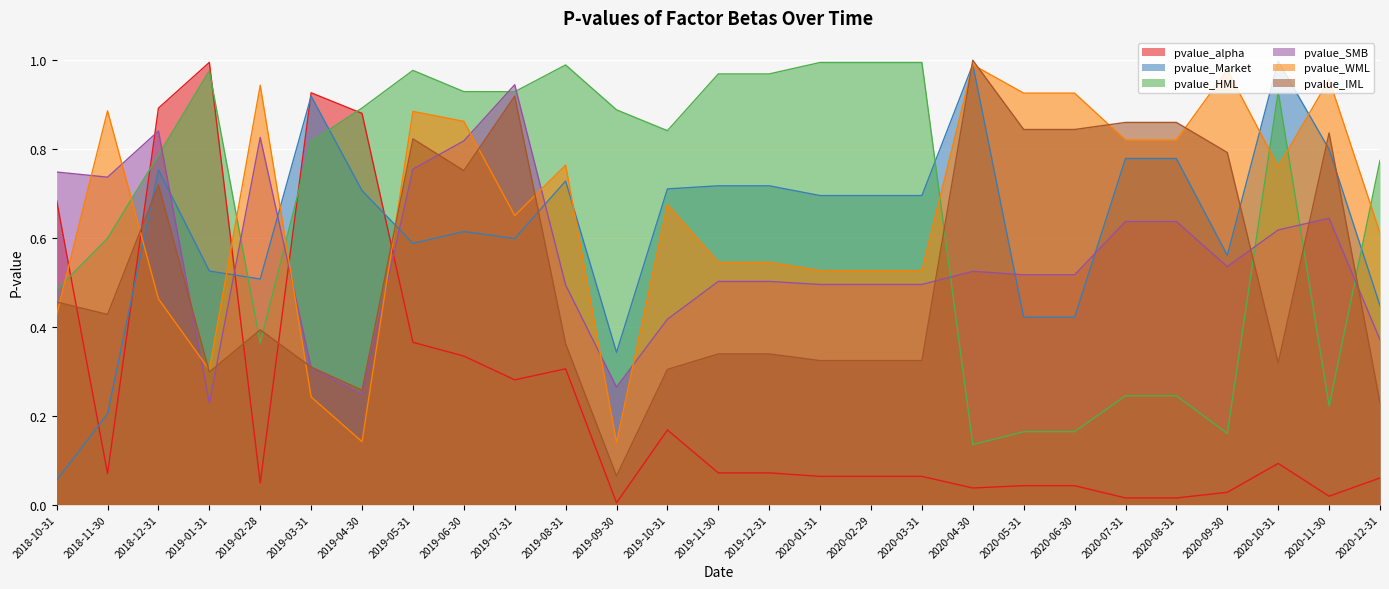

Rank the series by their maximum value, from highest to lowest.

pvalue_IML, pvalue_Market, pvalue_alpha, pvalue_HML, pvalue_WML, pvalue_SMB